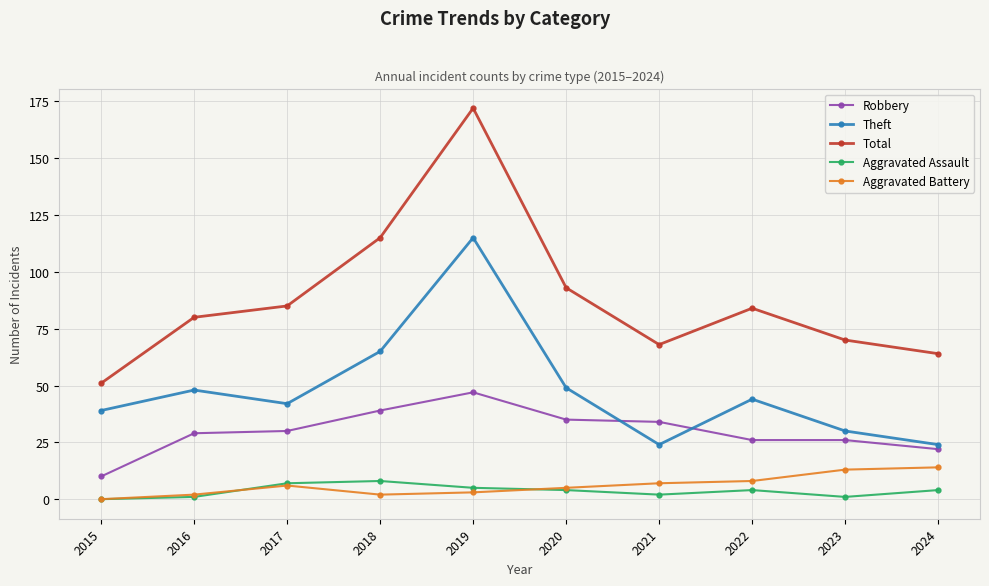

What are all the series names shown in the legend?

Robbery, Theft, Total, Aggravated Assault, Aggravated Battery